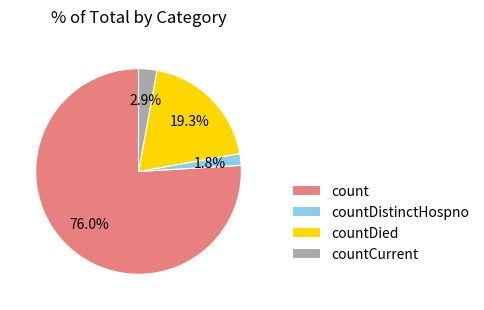

What percentage is NOT represented by count?

24.0%